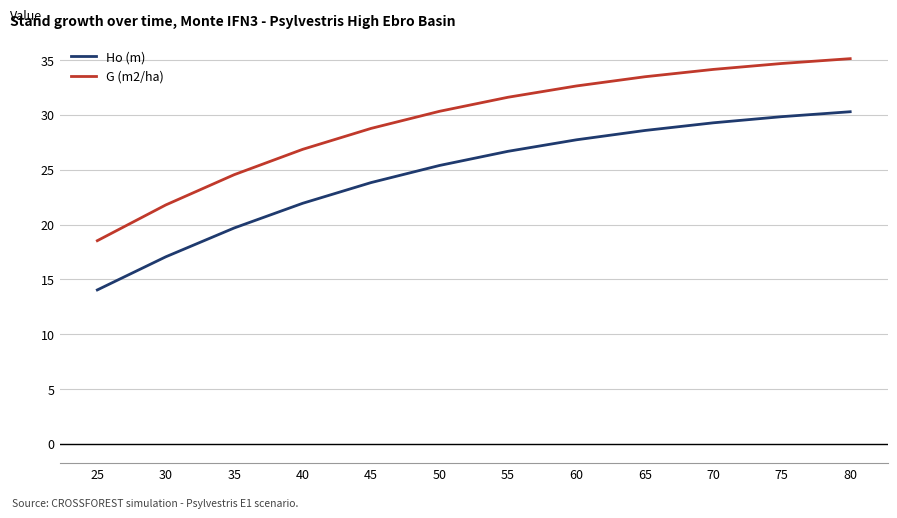

What value does the Ho (m) series have at 60?

27.7